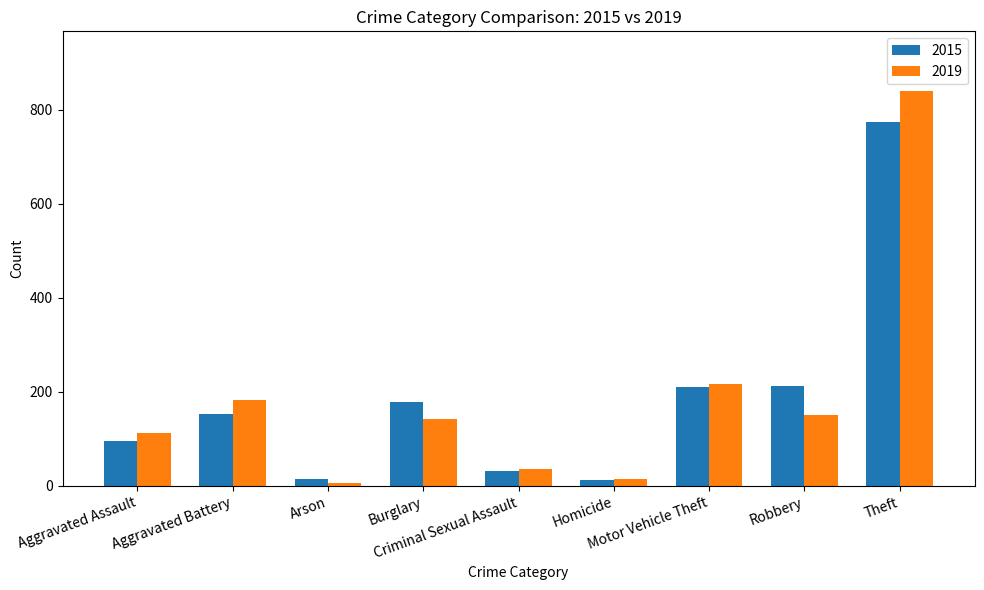

At which category is the sum across all series the highest?

Theft